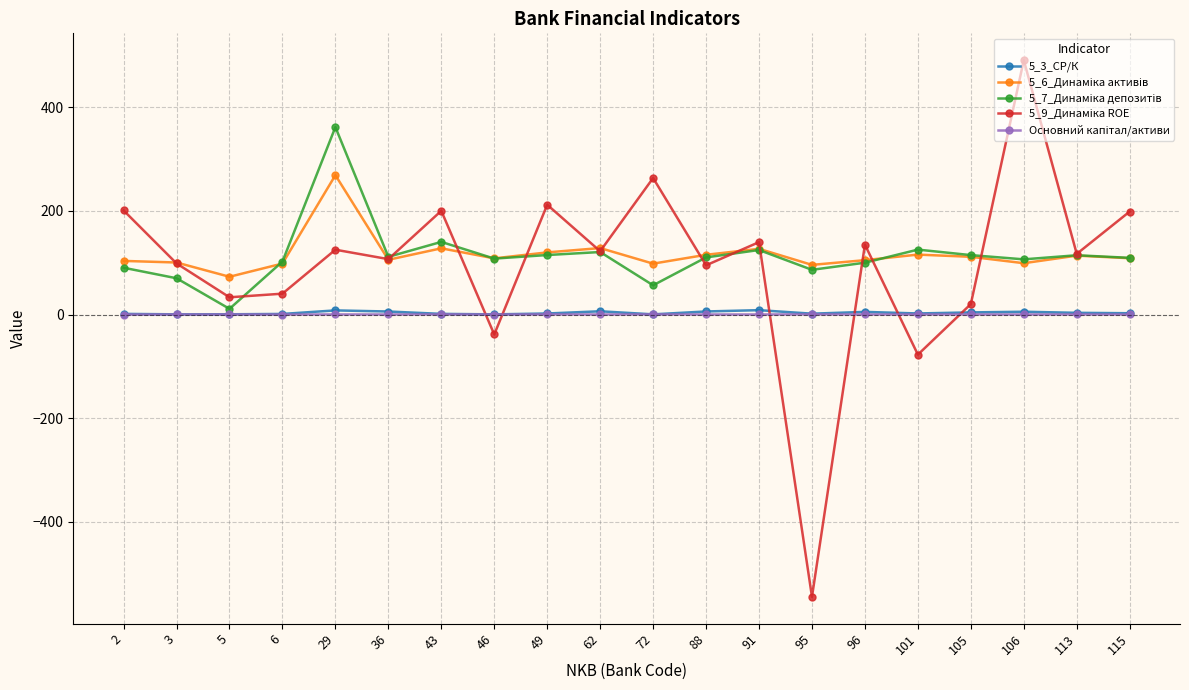

Which label corresponds to the smallest value in the chart?

95